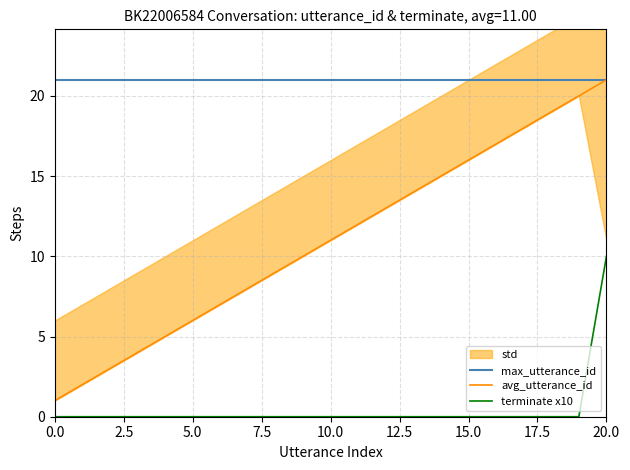

The avg_utterance_id series shows 4 at 10. True or false?

False